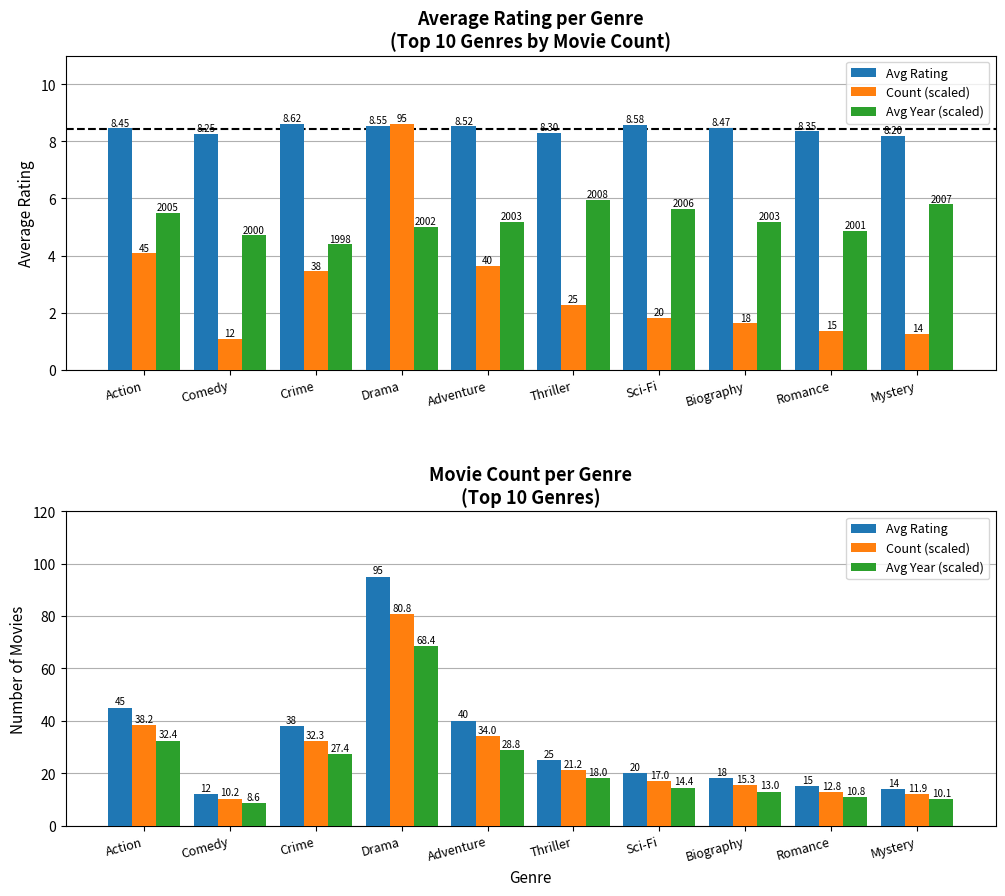

What is the label of the 2nd bar from the right?

Romance